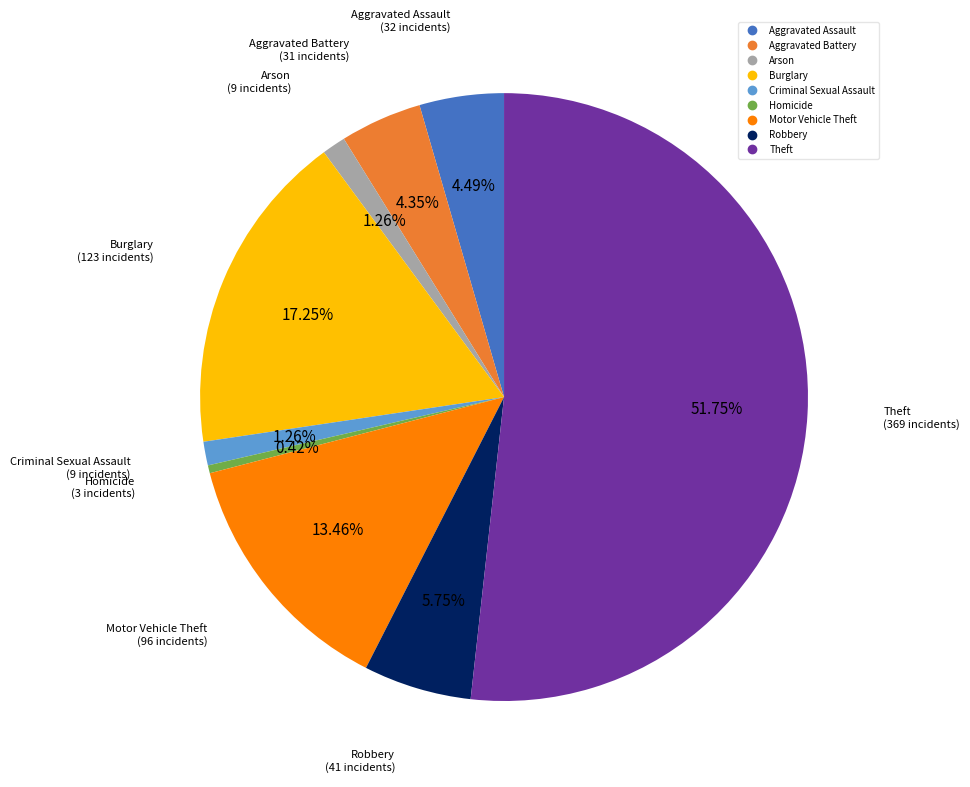

How many slices are in this pie chart?

9